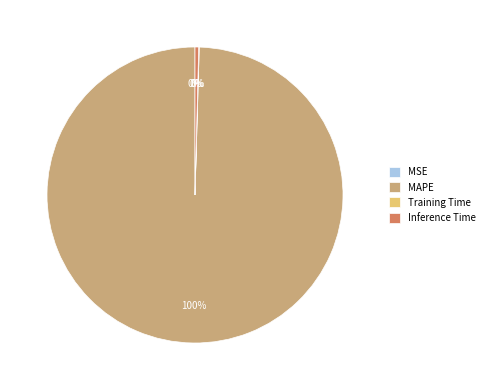

Combined, do MAPE and Inference Time account for over 50%?

Yes